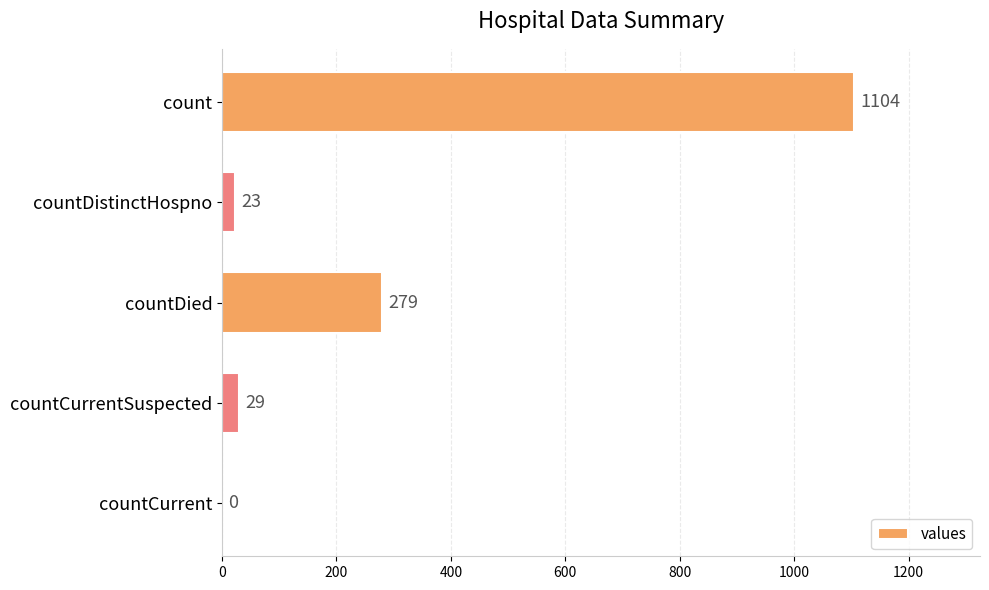

Between count and countCurrentSuspected, which is larger?

count